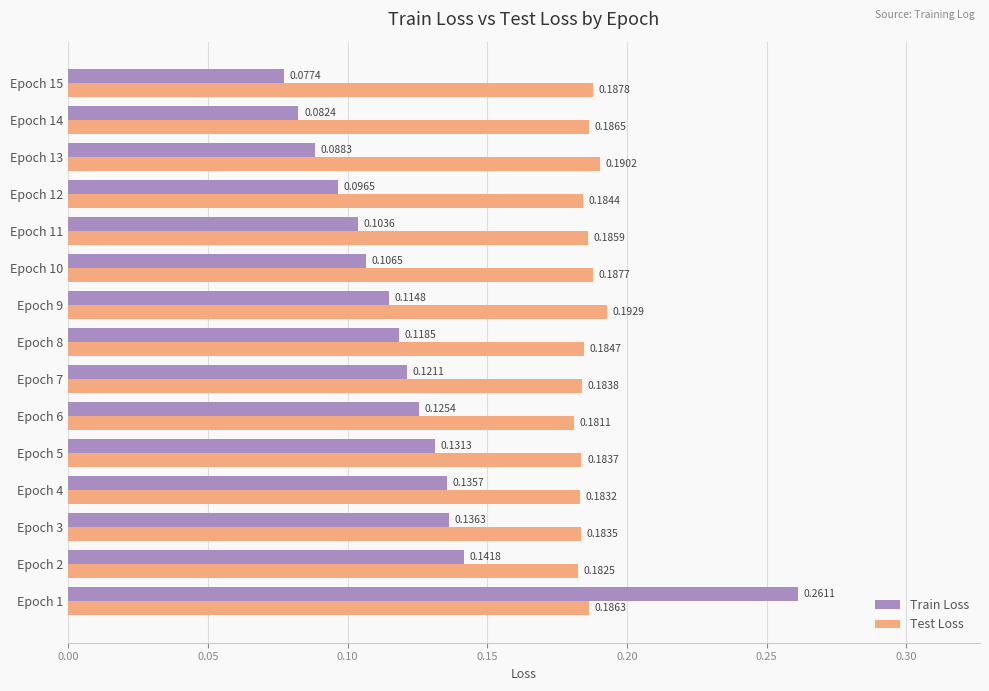

What is the sum of all Test Loss values?

2.8